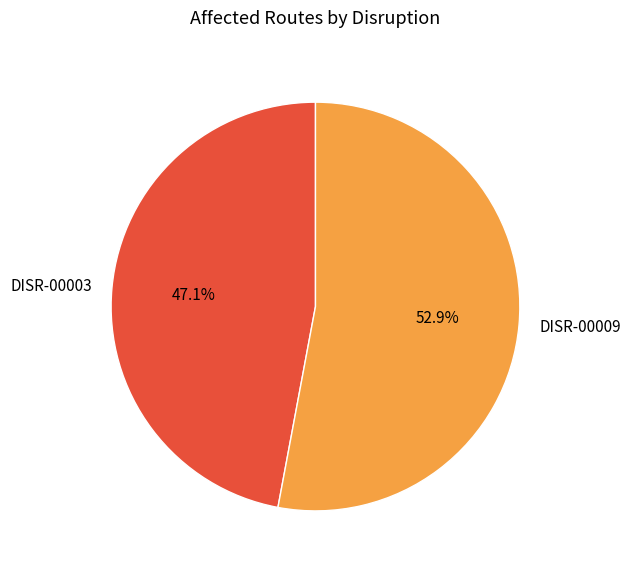

Is it true that DISR-00009 is 53% of the pie?

True